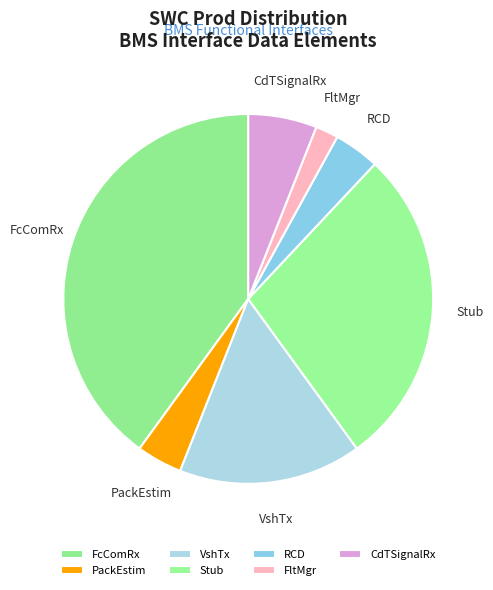

Combined, do FltMgr and VshTx account for over 50%?

No